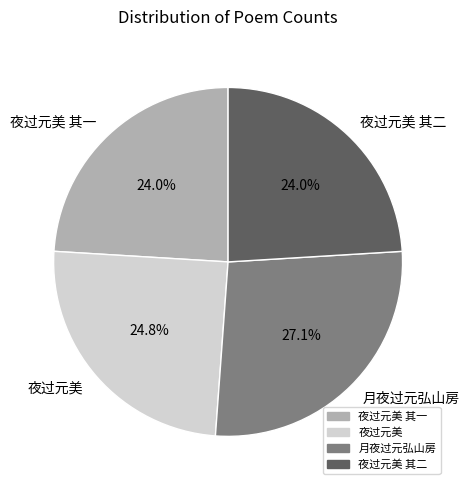

True or false: 夜过元美 其一 accounts for 13% of the total.

False